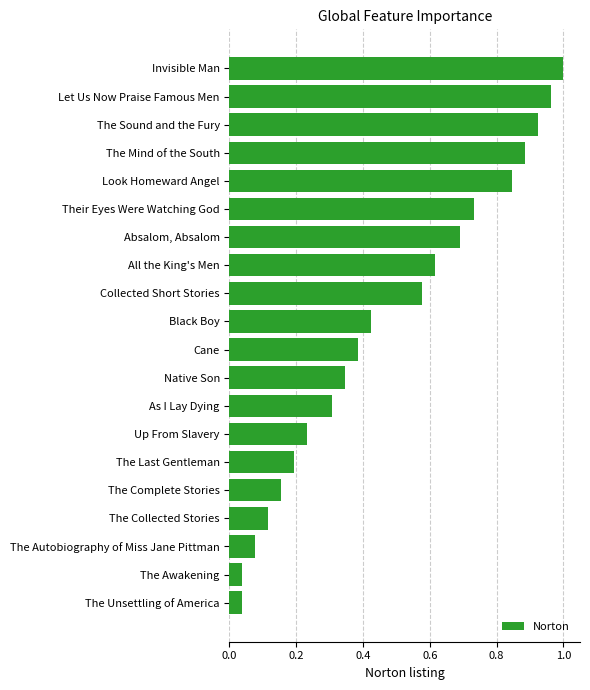

True or false: the data shows 1.5 at The Sound and the Fury.

False